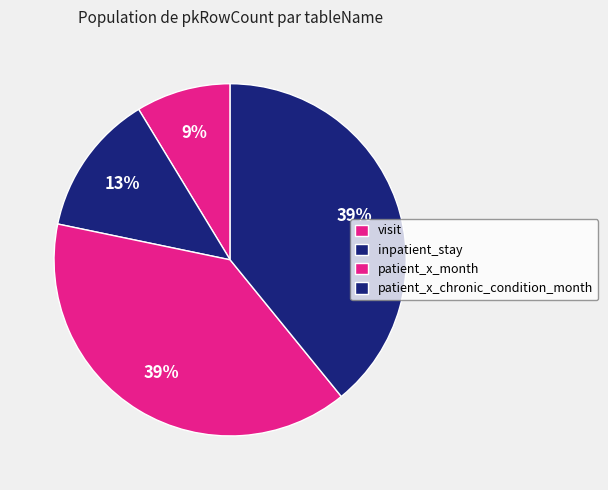

To the nearest percent, what is the combined percentage of patient_x_month and visit?

48%